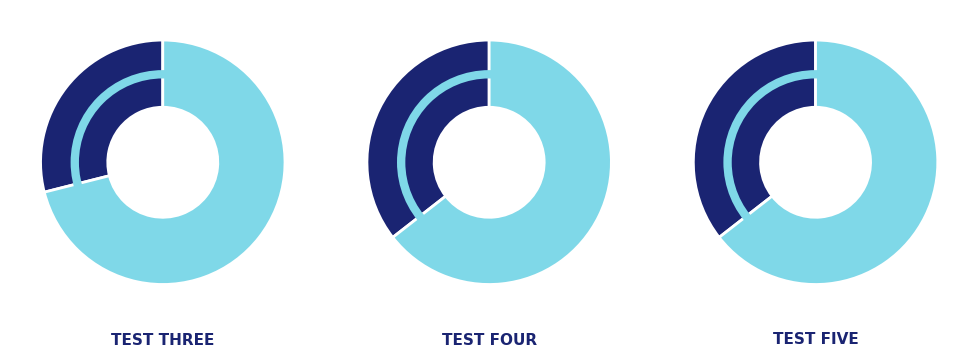

What is the change in value from Test Three to Test Four?

+468776889